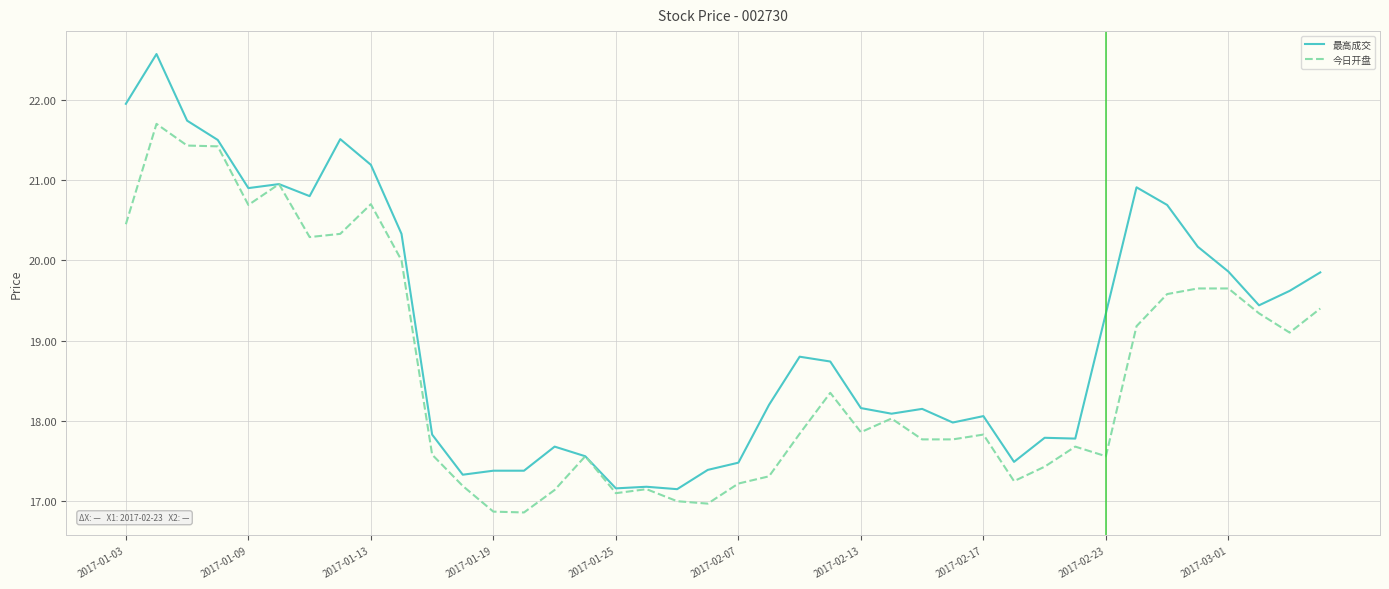

True or false: 最高成交 has more than 0 interior local peaks.

True